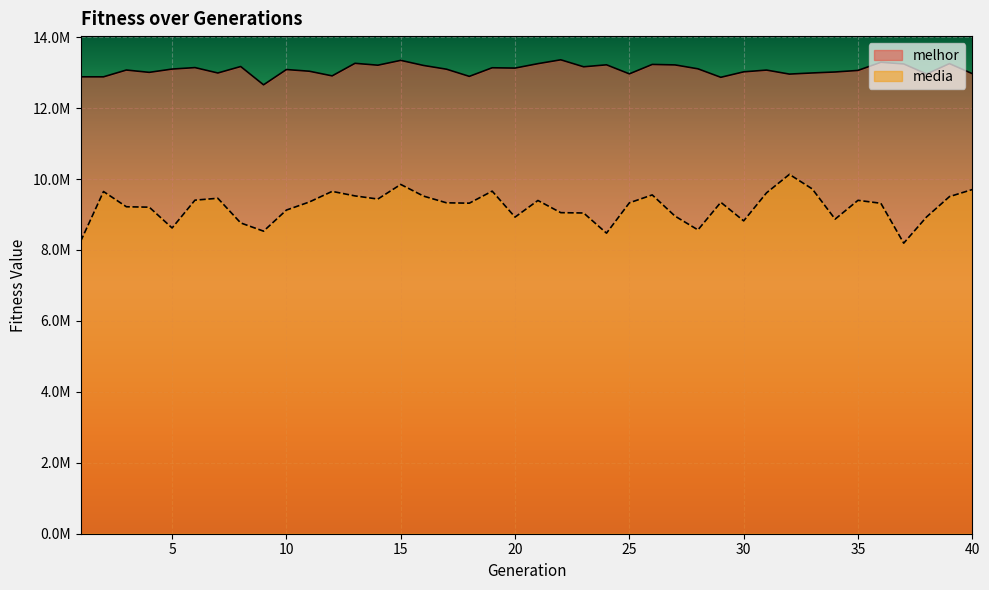

Rank the series by their average value, from highest to lowest.

melhor, media